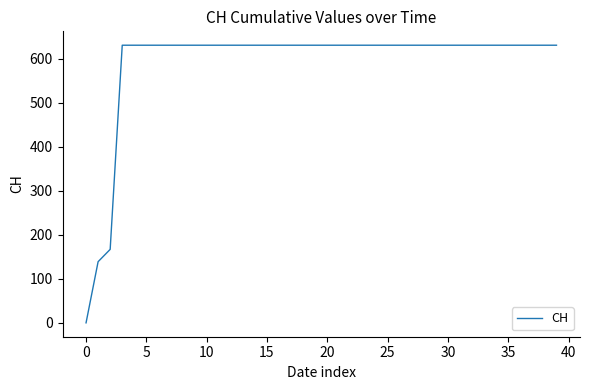

Reading left to right, transcribe all the data shown in this chart.

0	139	167	631	631	631	631	631	631	631	631	631	631	631	631	631	631	631	631	631	631	631	631	631	631	631	631	631	631	631	631	631	631	631	631	631	631	631	631	631